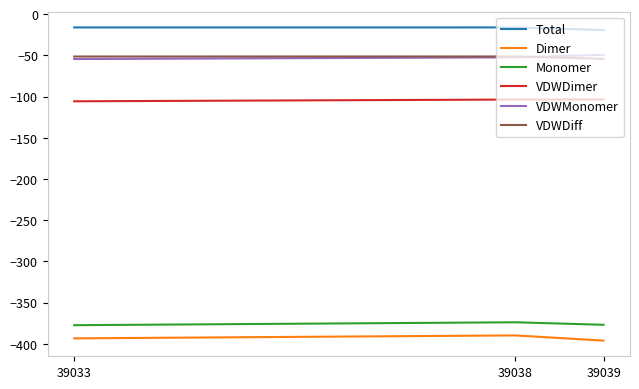

What are all the series names shown in the legend?

Total, Dimer, Monomer, VDWDimer, VDWMonomer, VDWDiff